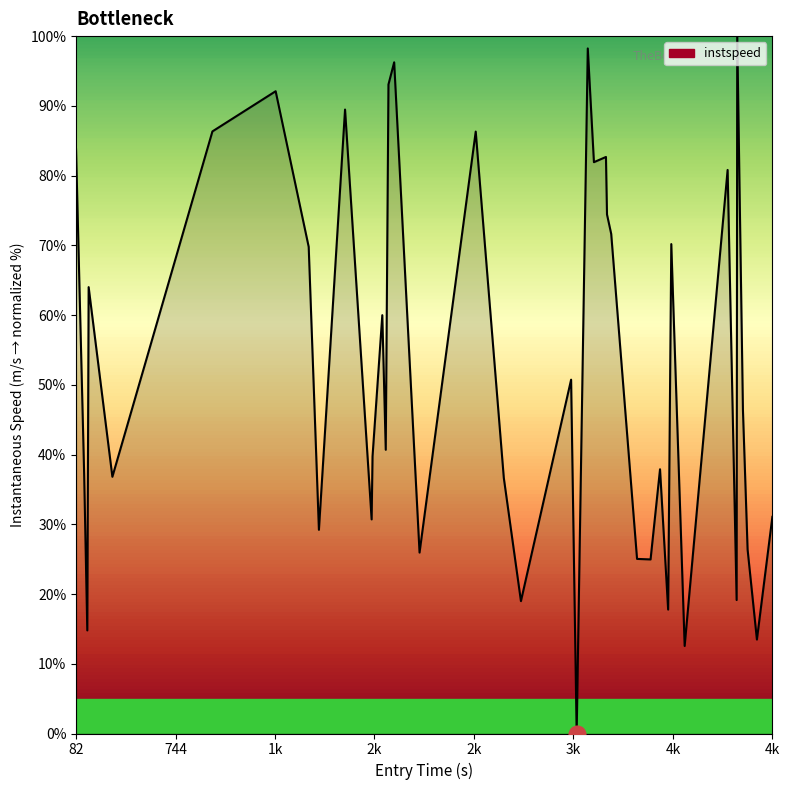

What is the sum of all values?

2097.1